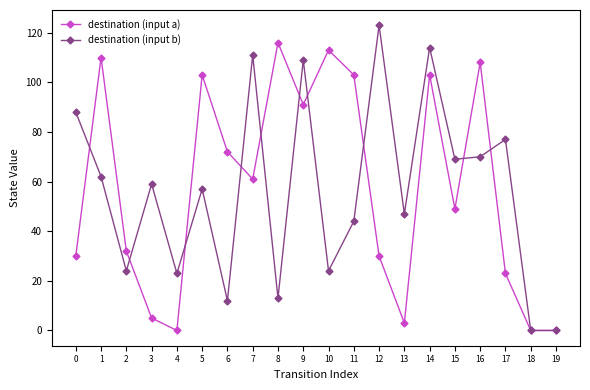

At which label does destination (input a) reach its peak?

8